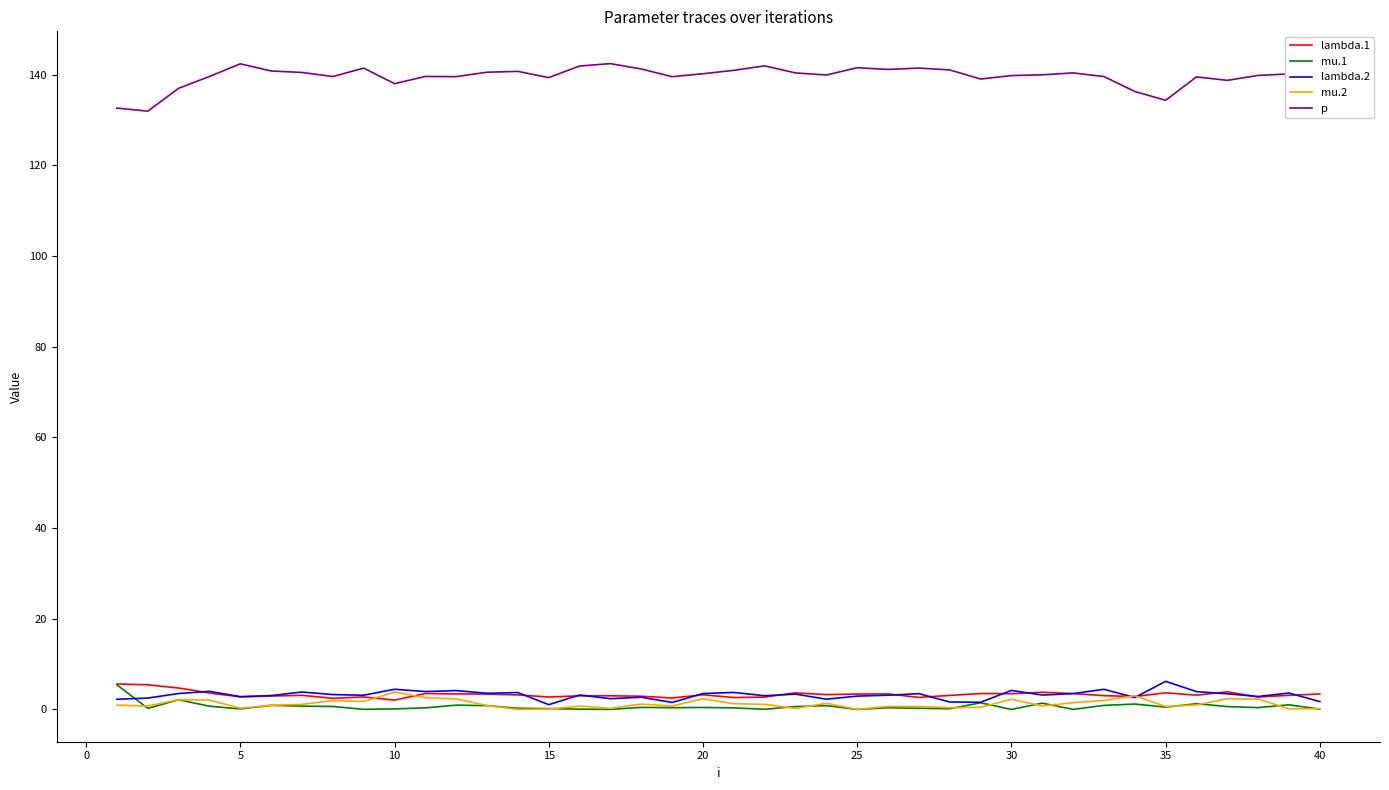

Which series has the largest total across all categories?

p